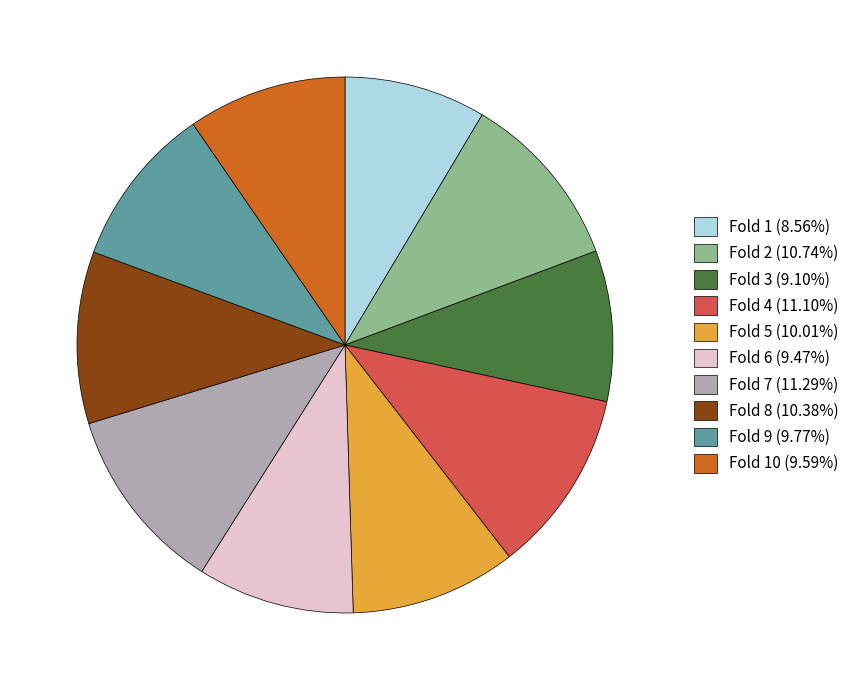

Do Fold 7 (11.29%) and Fold 10 (9.59%) together represent more than half of the pie?

No